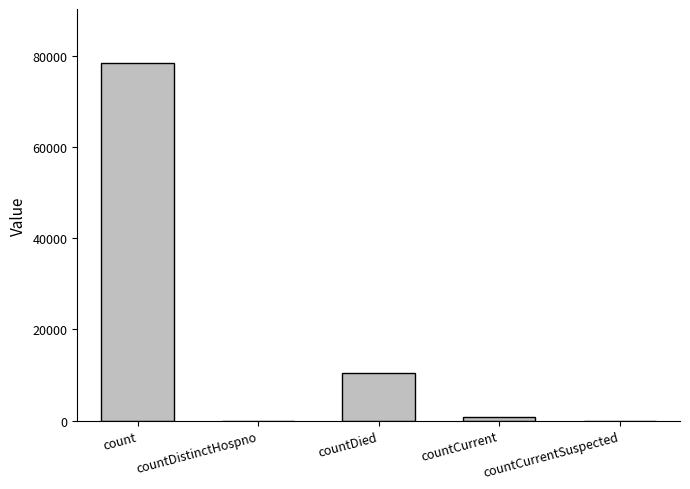

What is the change in value from countDistinctHospno to countDied?

+10543